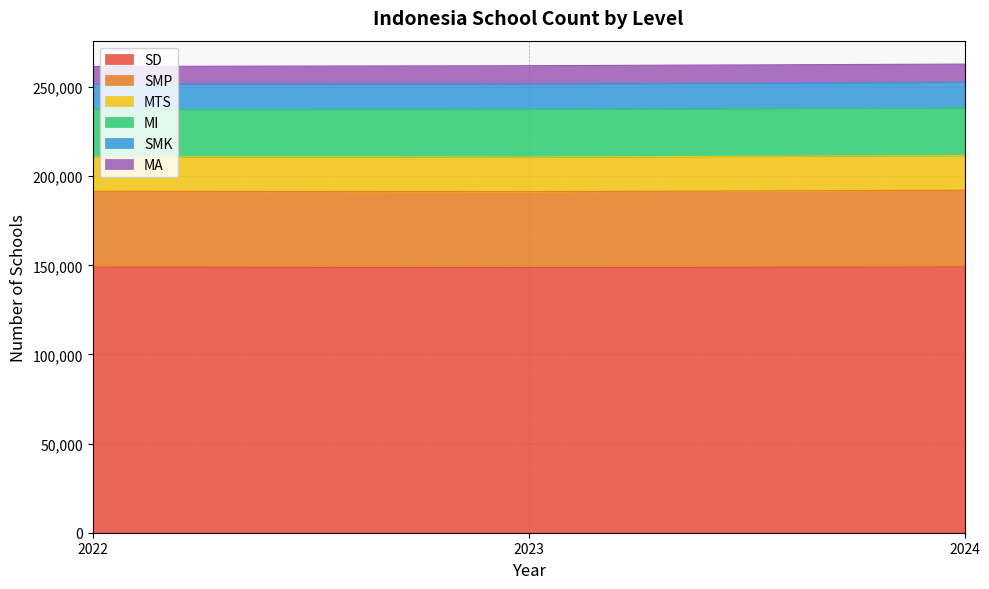

Which category has the lowest value in the SMK series?

2023